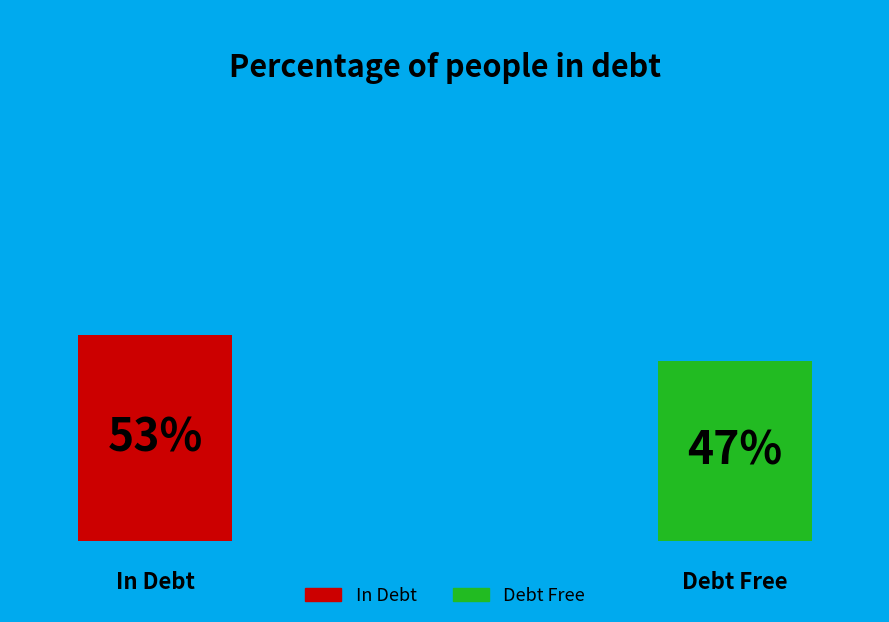

Is there any slice that represents more than half of the pie?

Yes